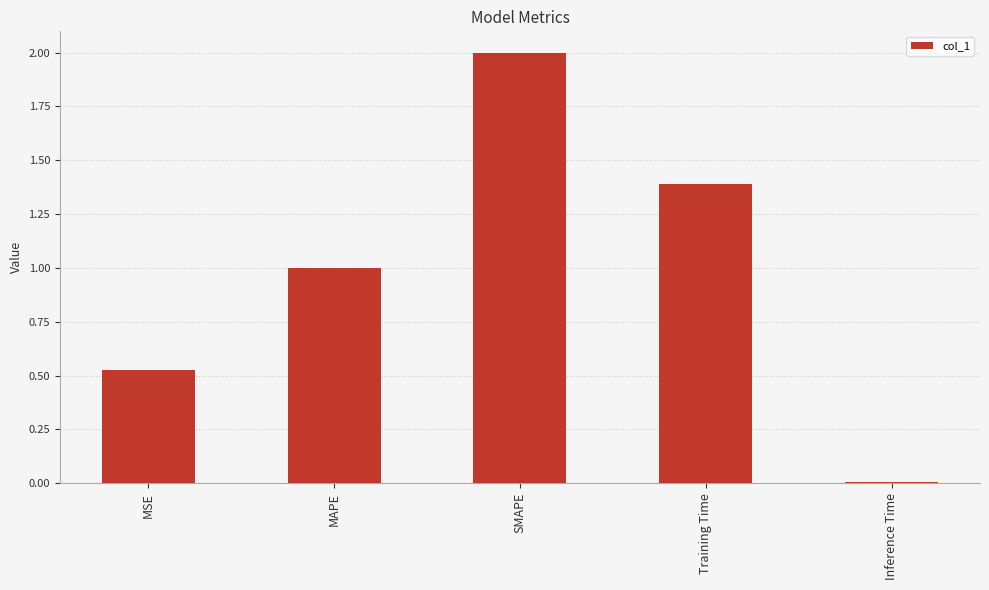

What is the label of the 4th bar from the left?

Training Time